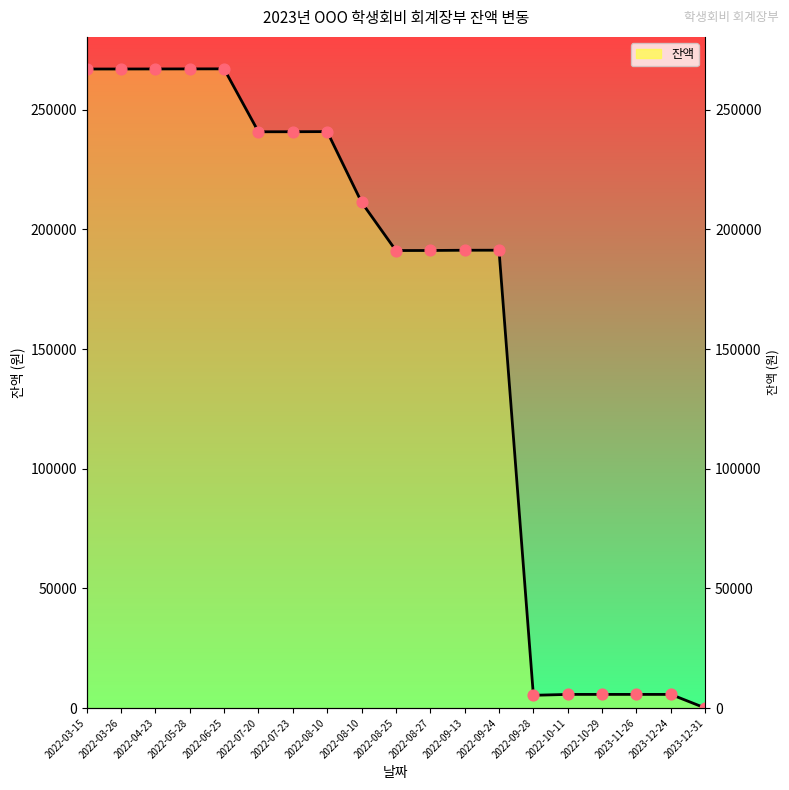

Which has a higher value, 2022-06-25 or 2022-10-11?

2022-06-25